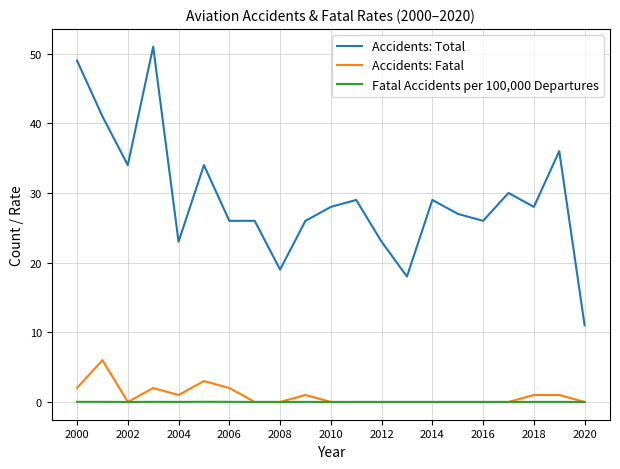

What is the greatest value displayed?

51.0